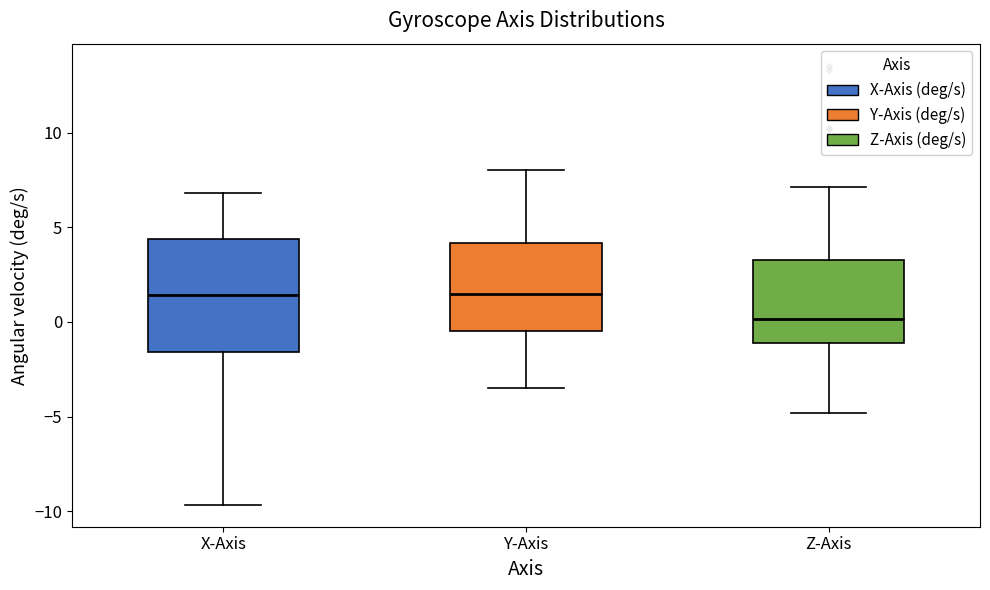

Where does the median line of the box for Y-Axis sit on the y-axis? The values are not printed on the chart, so give them approximately, as read against the axis.

1.5